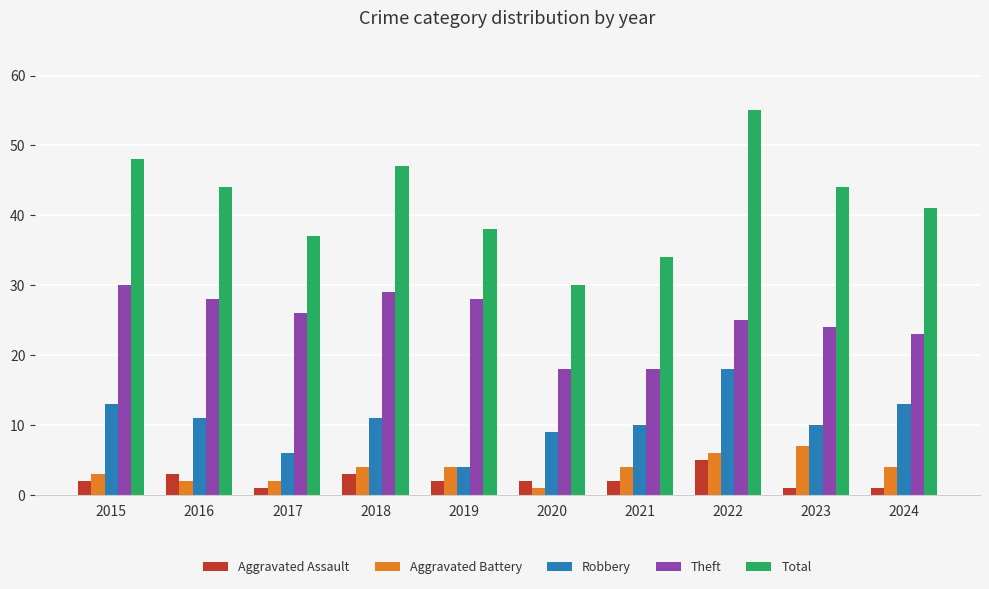

Read the Aggravated Assault value at 2016.

3